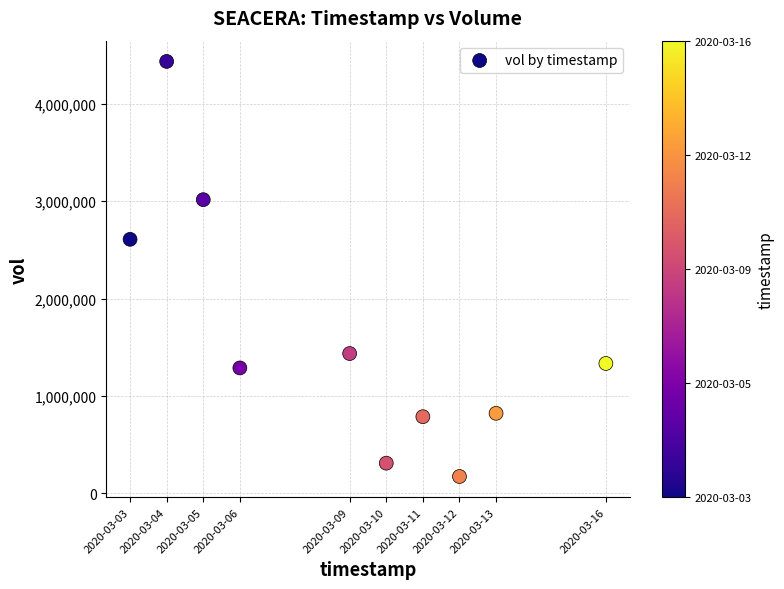

What is the range of X values (max minus min)?

1123200